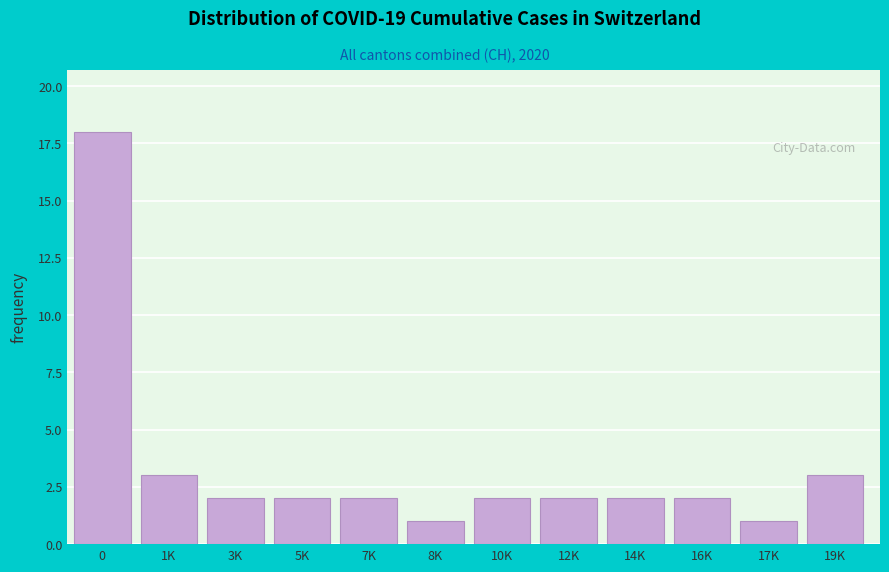

Reading left to right, what are all the values shown in this chart?

0=18	1K=3	3K=2	5K=2	7K=2	8K=1	10K=2	12K=2	14K=2	16K=2	17K=1	19K=3